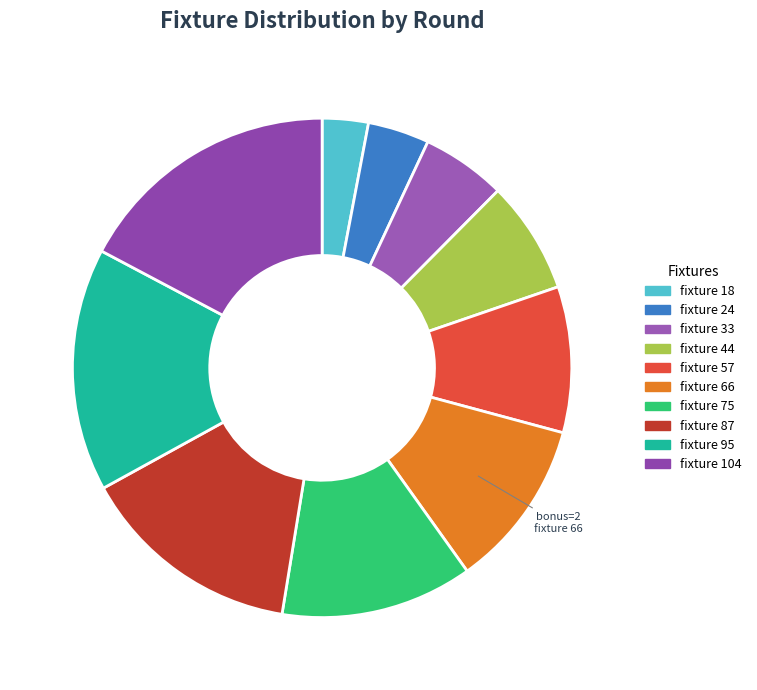

Count the number of slices in the pie.

10